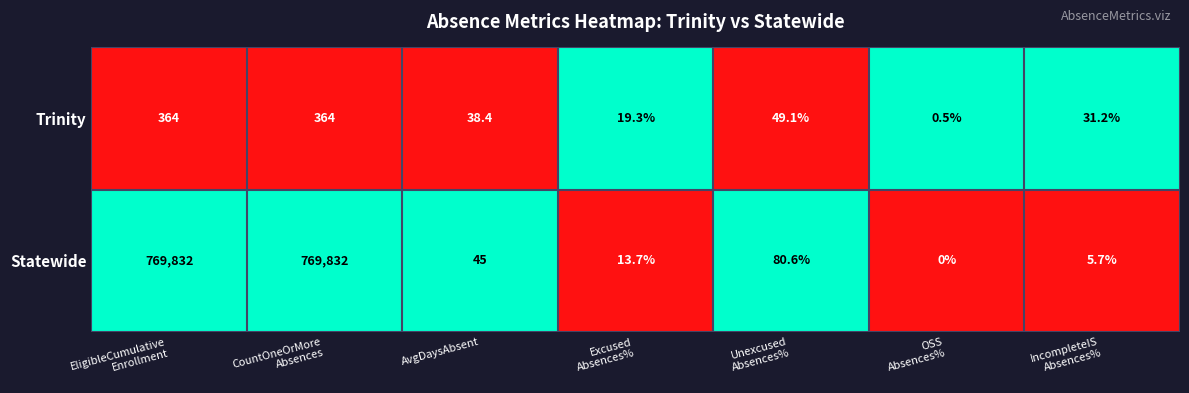

How many categories are shown in the chart?

7